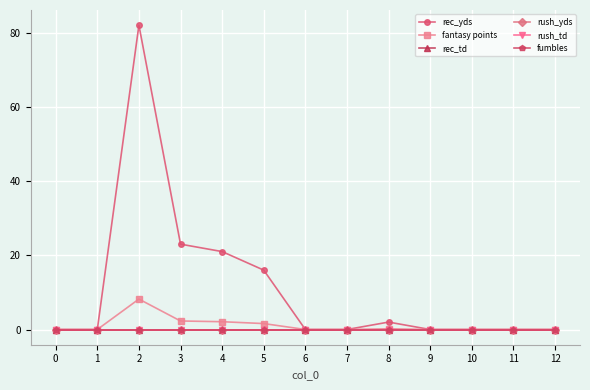

Which series changed the most between 4 and 8?

rec_yds